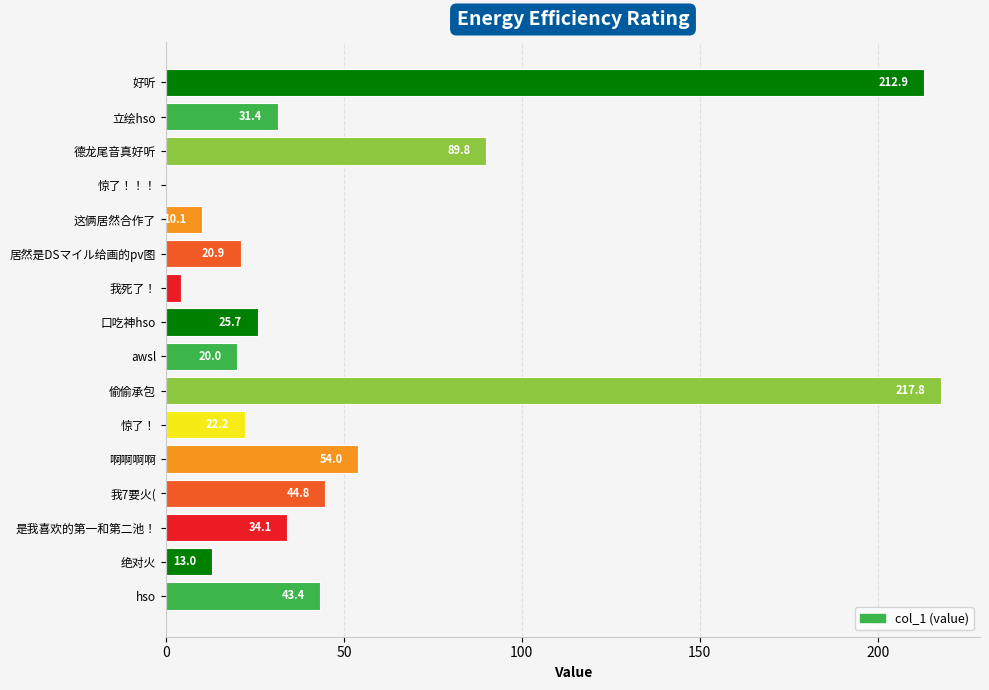

What is the sum of the values at 立绘hso and 偷偷承包?

249.2